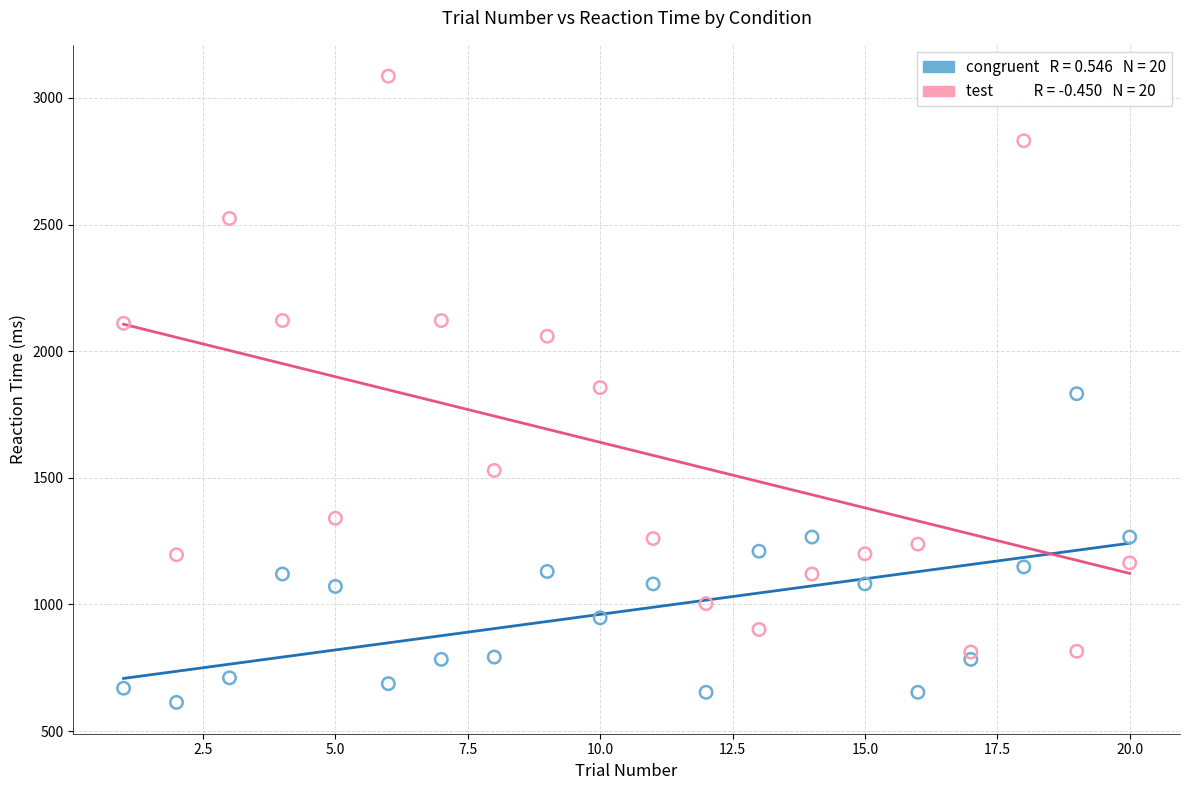

Across all data points, what is the range of Y values (max minus min)?

2473